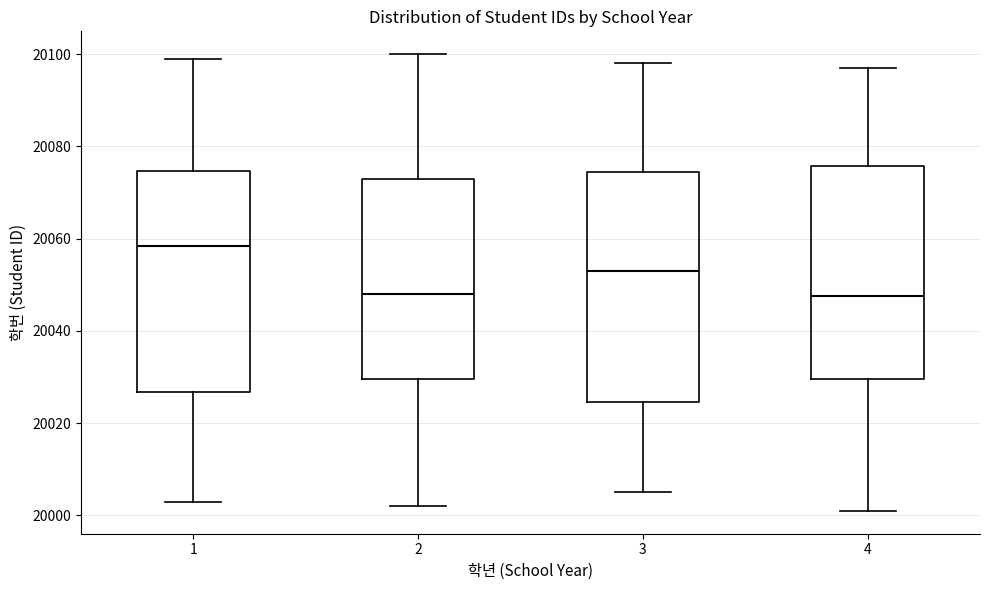

Which box is the tallest, from its lower edge to its upper edge?

3